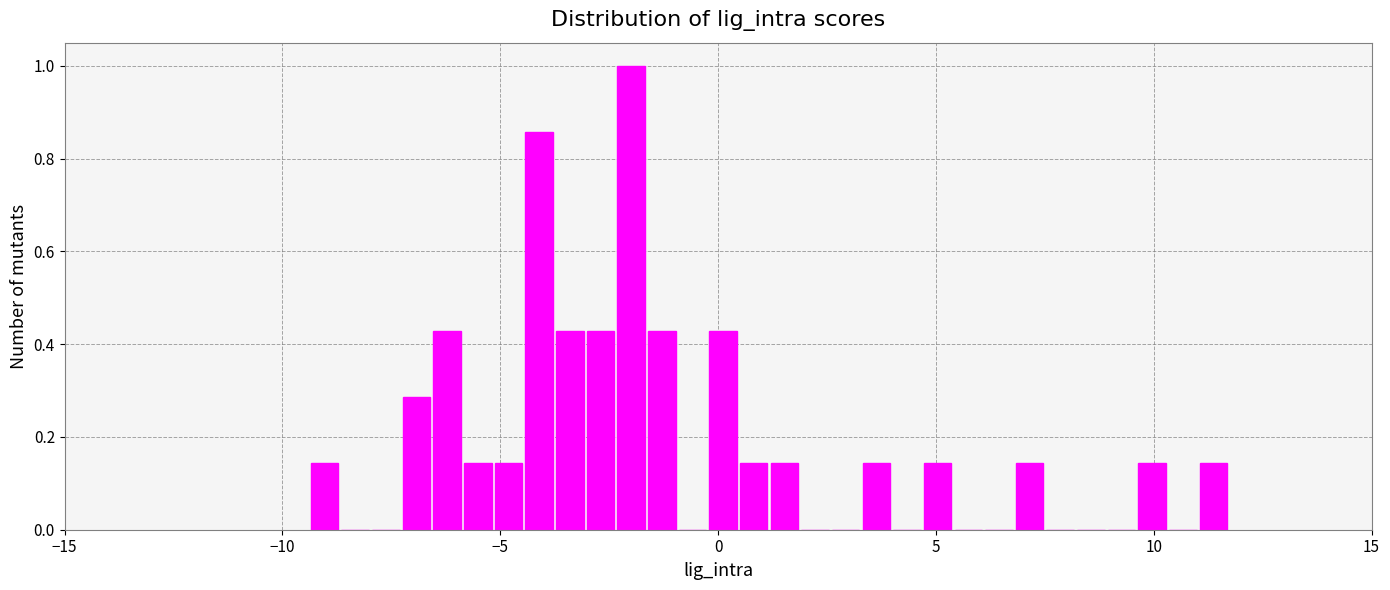

Read against the x-axis, roughly where is the centre of the tallest bar?

-2.0